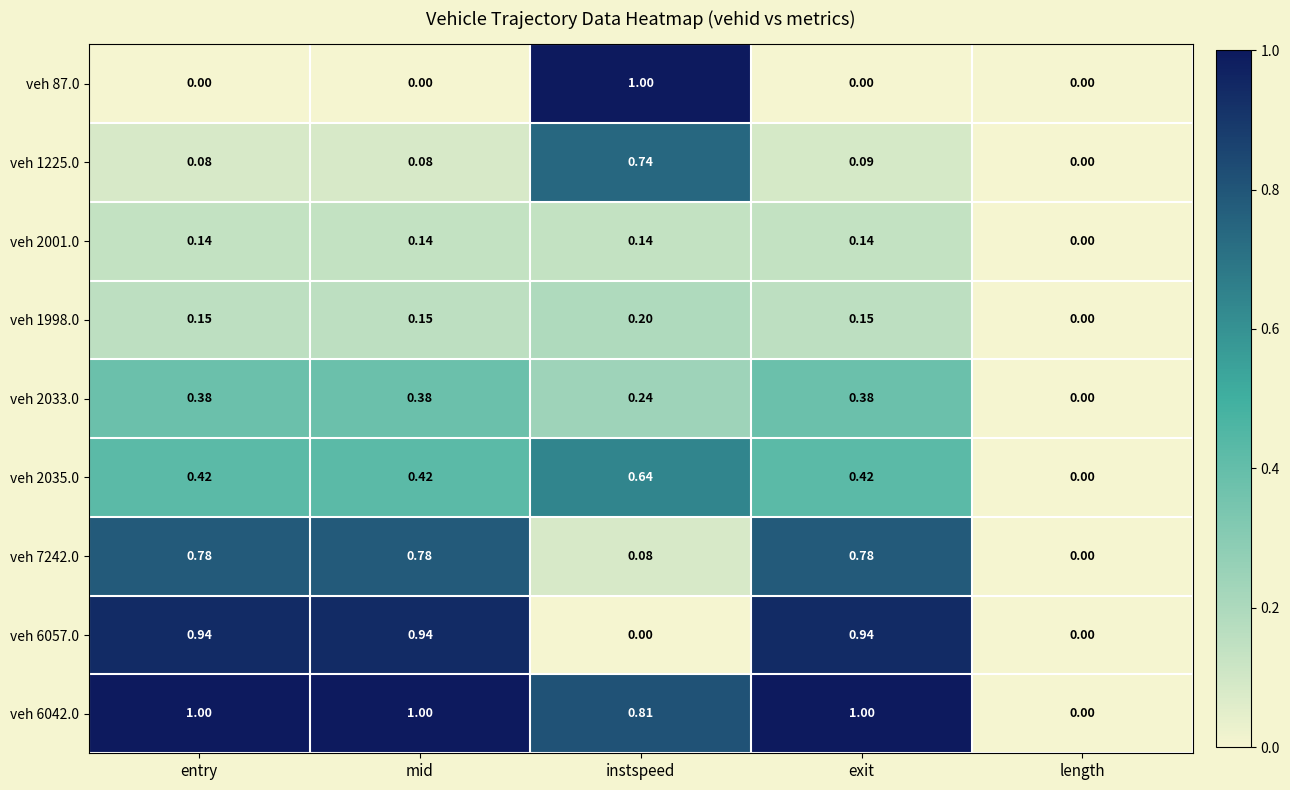

How many data points does each series have?

5